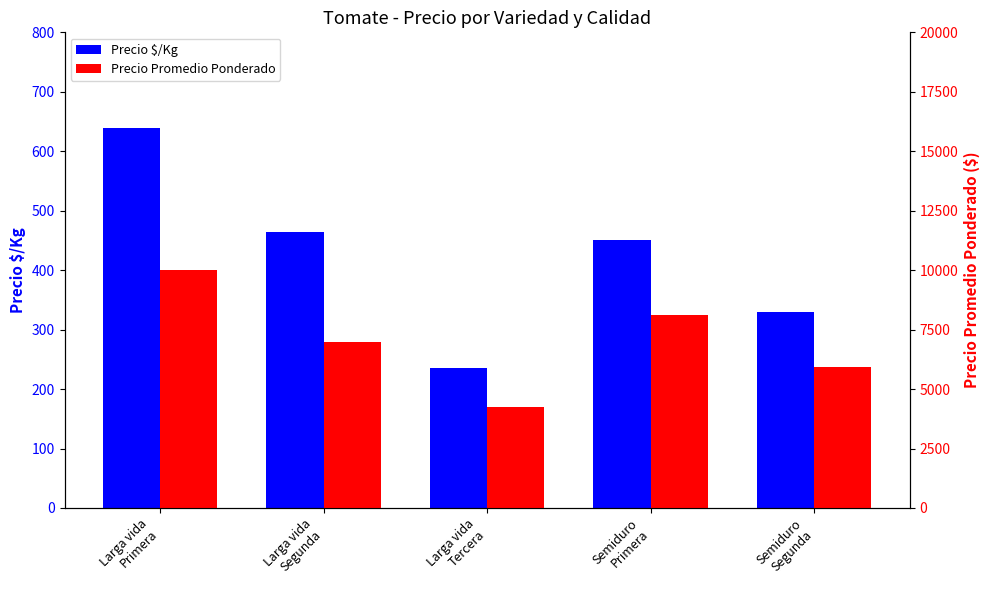

What is the label of the 2nd bar from the left?

Larga vida
Segunda